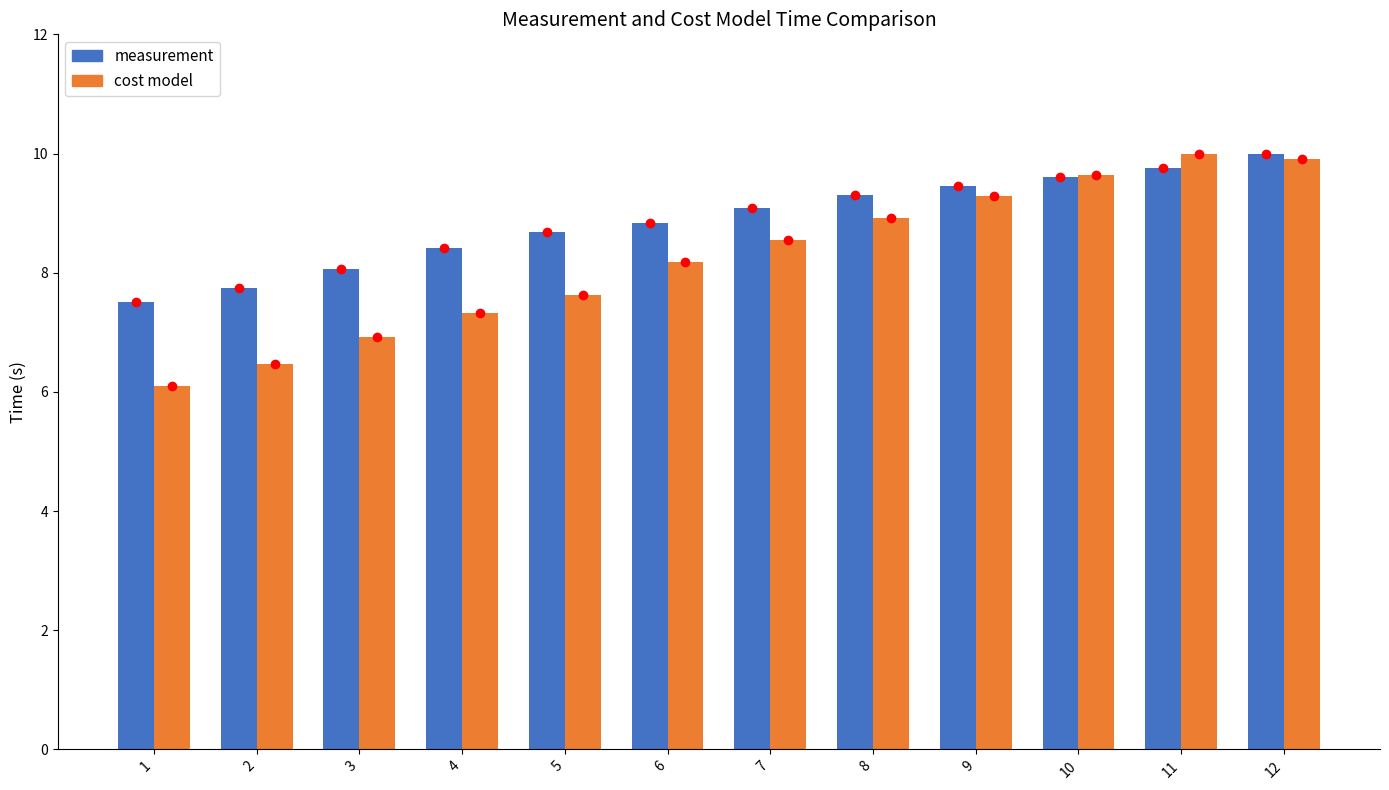

How many bars are there in each group?

2